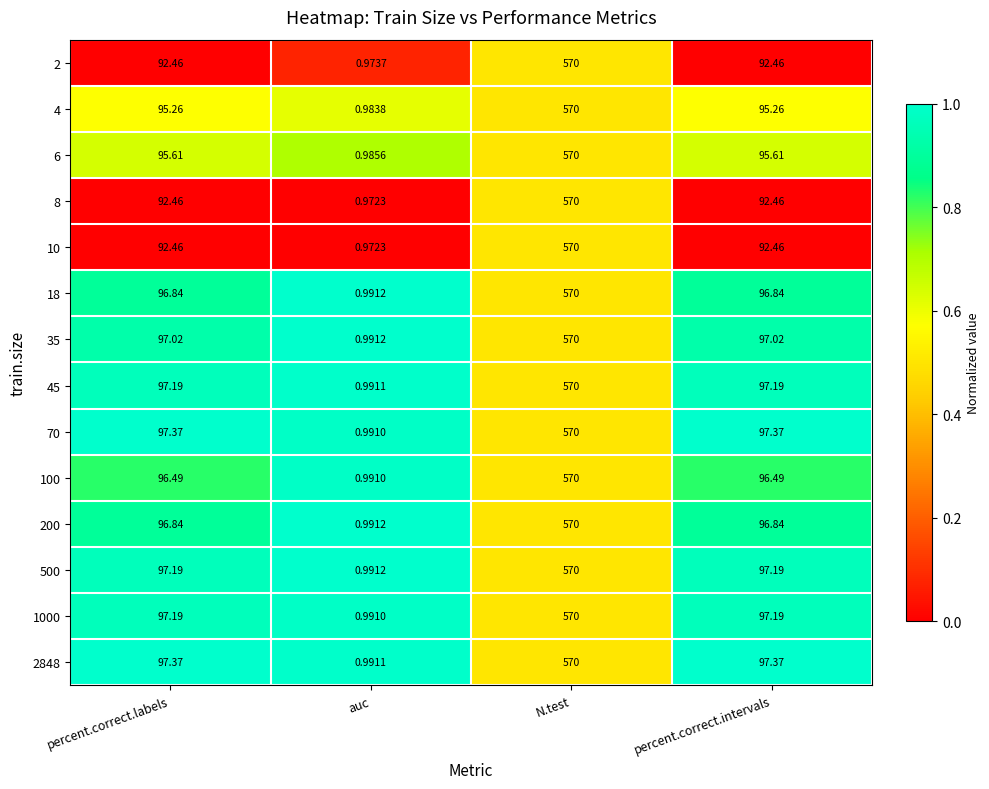

At which label does 10 first exceed 92?

percent.correct.labels